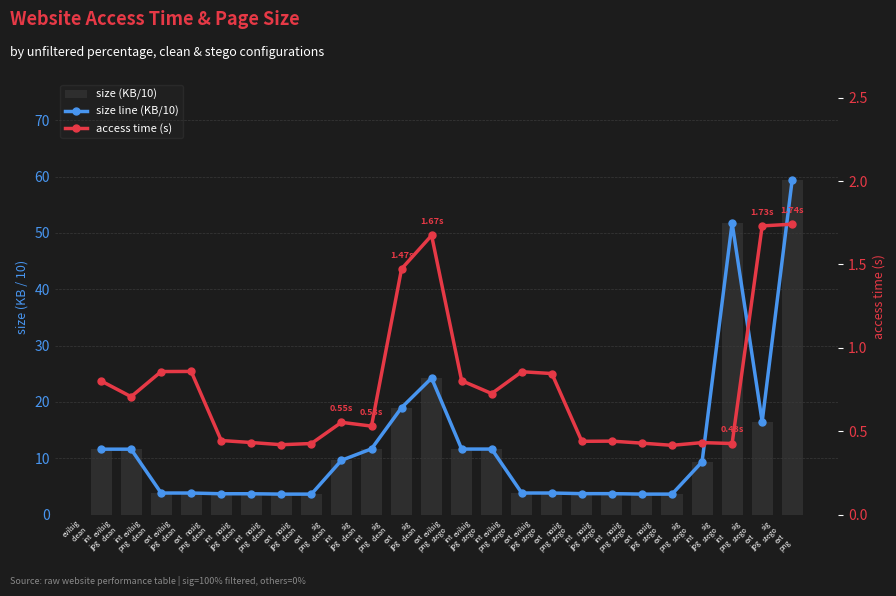

What is the highest value of the size (KB/10) series?

59.5